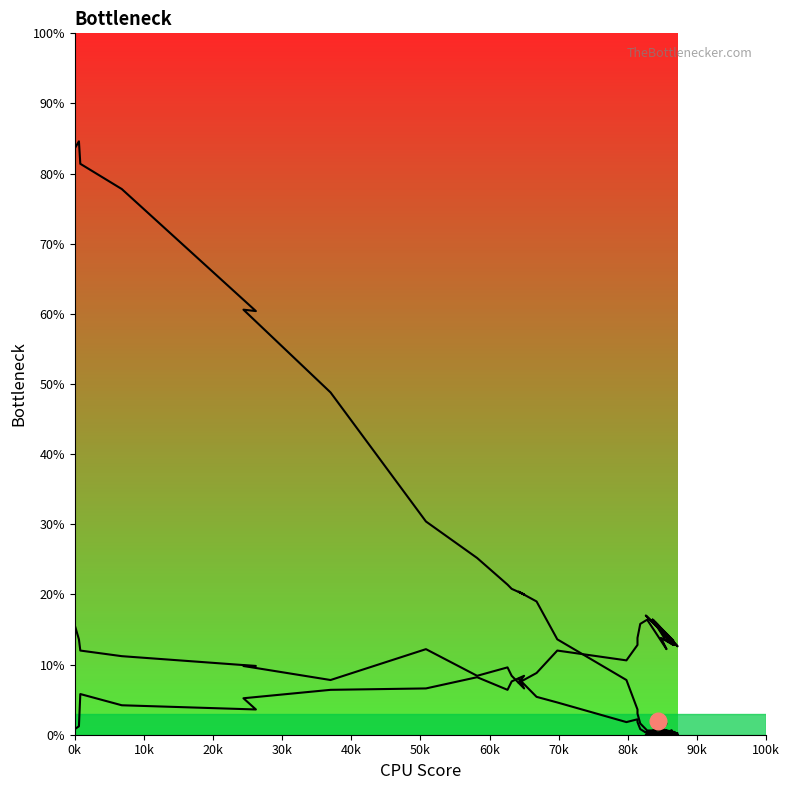

What is the difference between the maximum and minimum values in the col_1 line series?

84.6